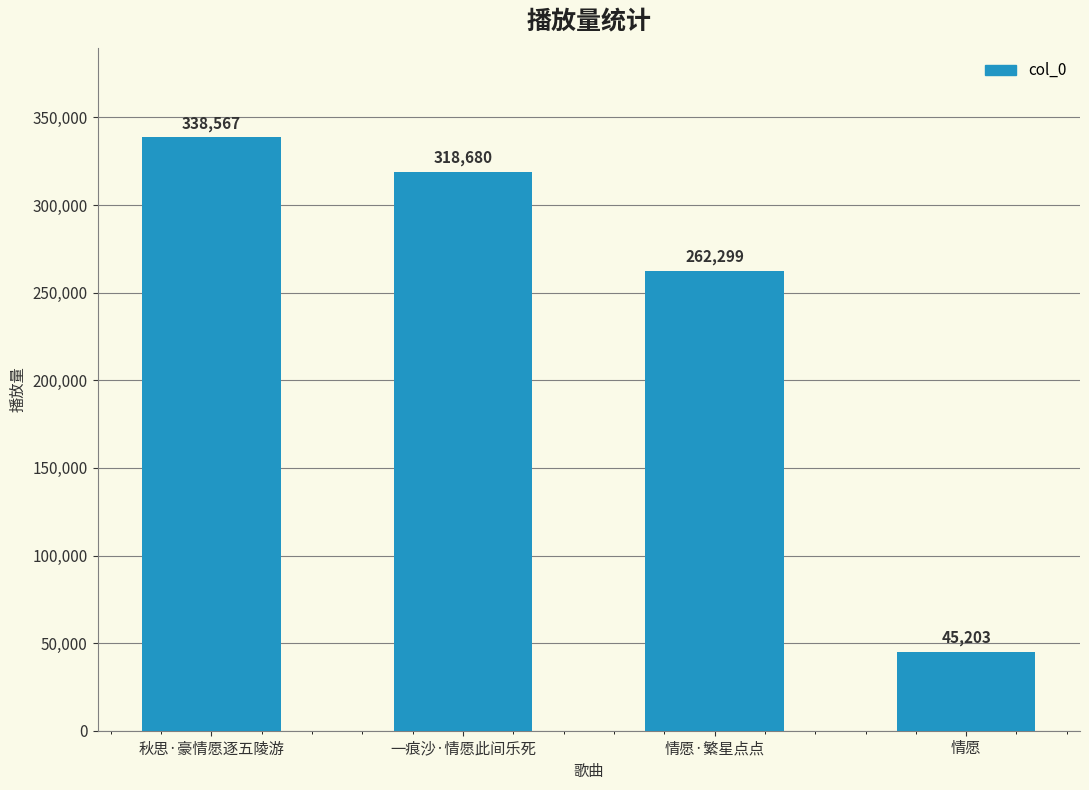

Between 情愿·繁星点点 and 秋思·豪情愿逐五陵游, which is larger?

秋思·豪情愿逐五陵游